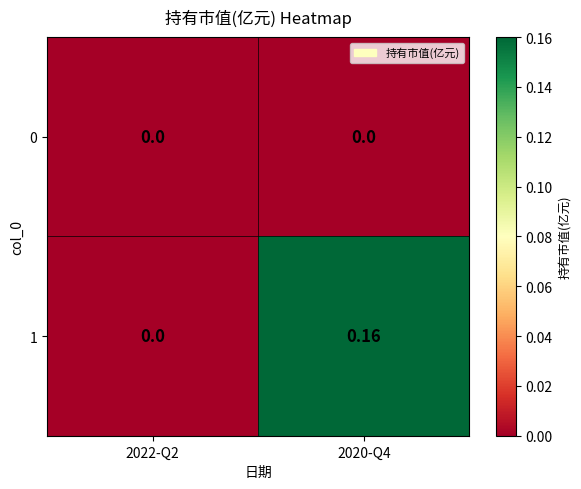

How many categories are shown in the chart?

2